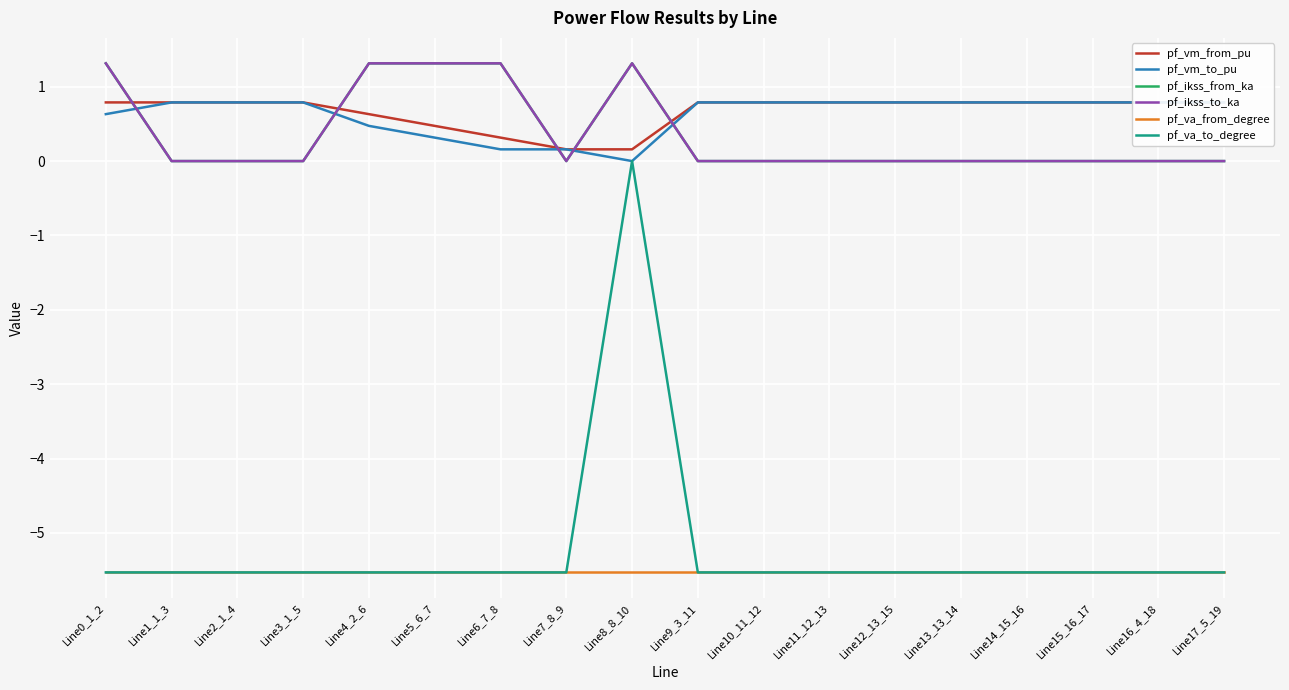

What is the value of the pf_vm_from_pu point at the 2nd from the left?

0.8